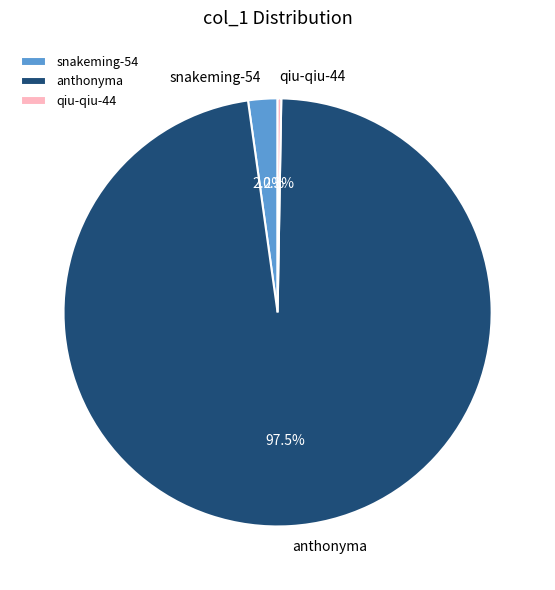

The snakeming-54 slice represents 2% of the pie. True or false?

True